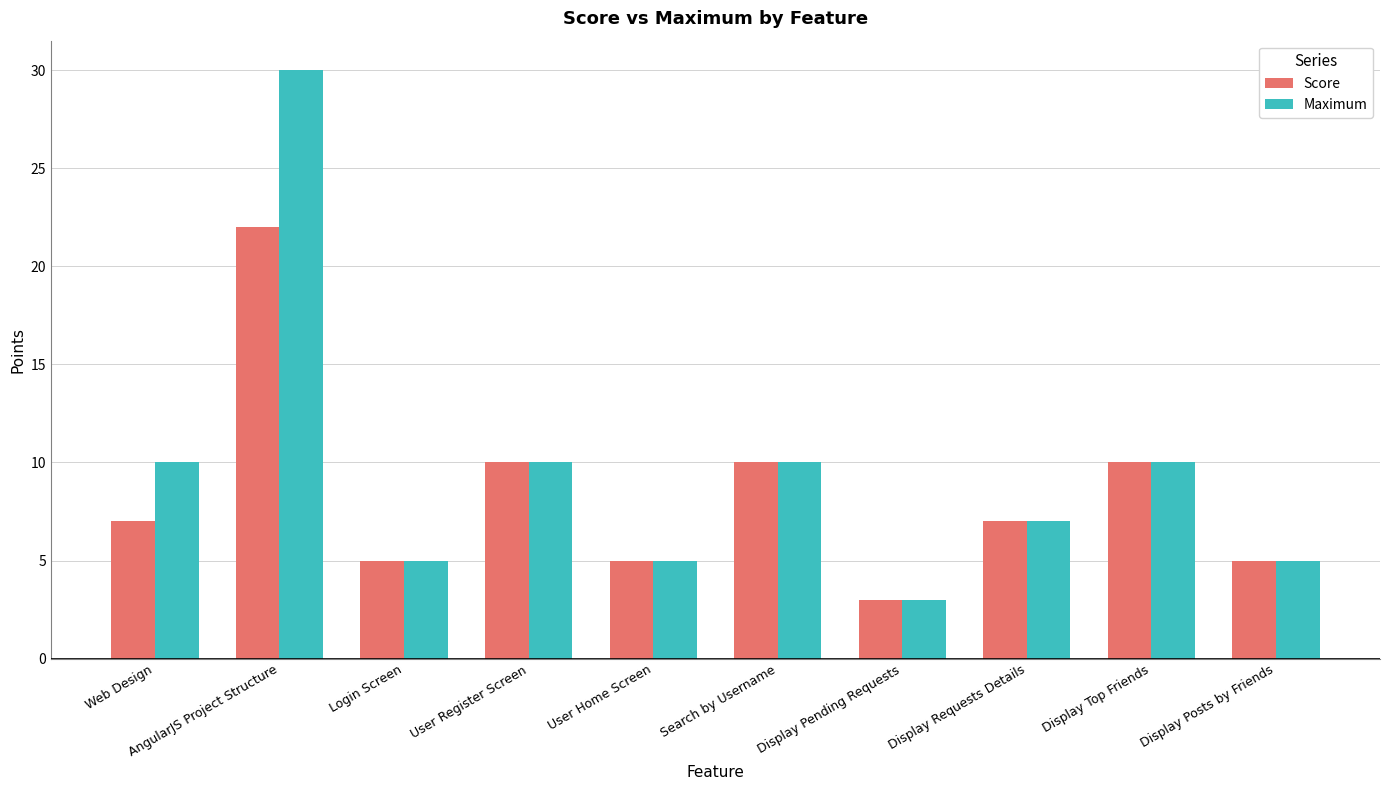

Is the value of Maximum at Display Top Friends greater than the value of Score at Display Pending Requests?

Yes